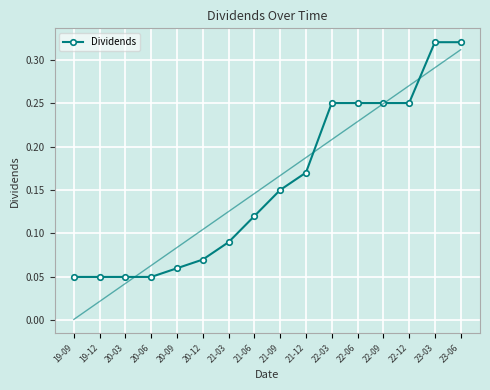

What is the value of the 15th point from the left?

0.3